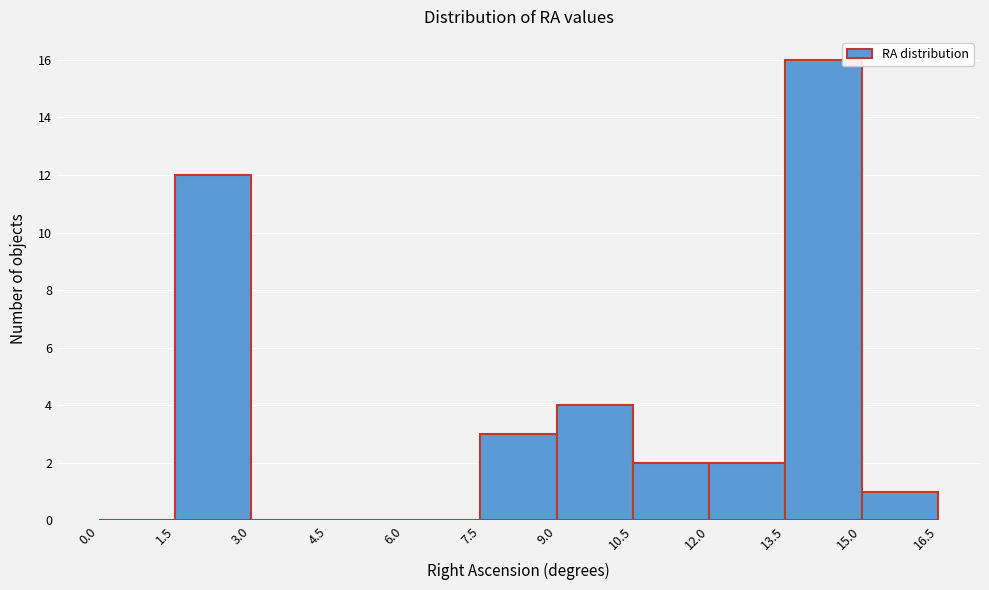

Reading left to right, list every bar in this chart as the range it spans on the x-axis followed by its height. The values are not printed on the chart, so give them approximately, as read against the axis.

0.0 to 1.5: 0
1.5 to 3.0: 12
3.0 to 4.5: 0
4.5 to 6.0: 0
6.0 to 7.5: 0
7.5 to 9.0: 3
9.0 to 10.5: 4
10.5 to 12.0: 2
12.0 to 13.5: 2
13.5 to 15.0: 16
15.0 to 16.5: 1